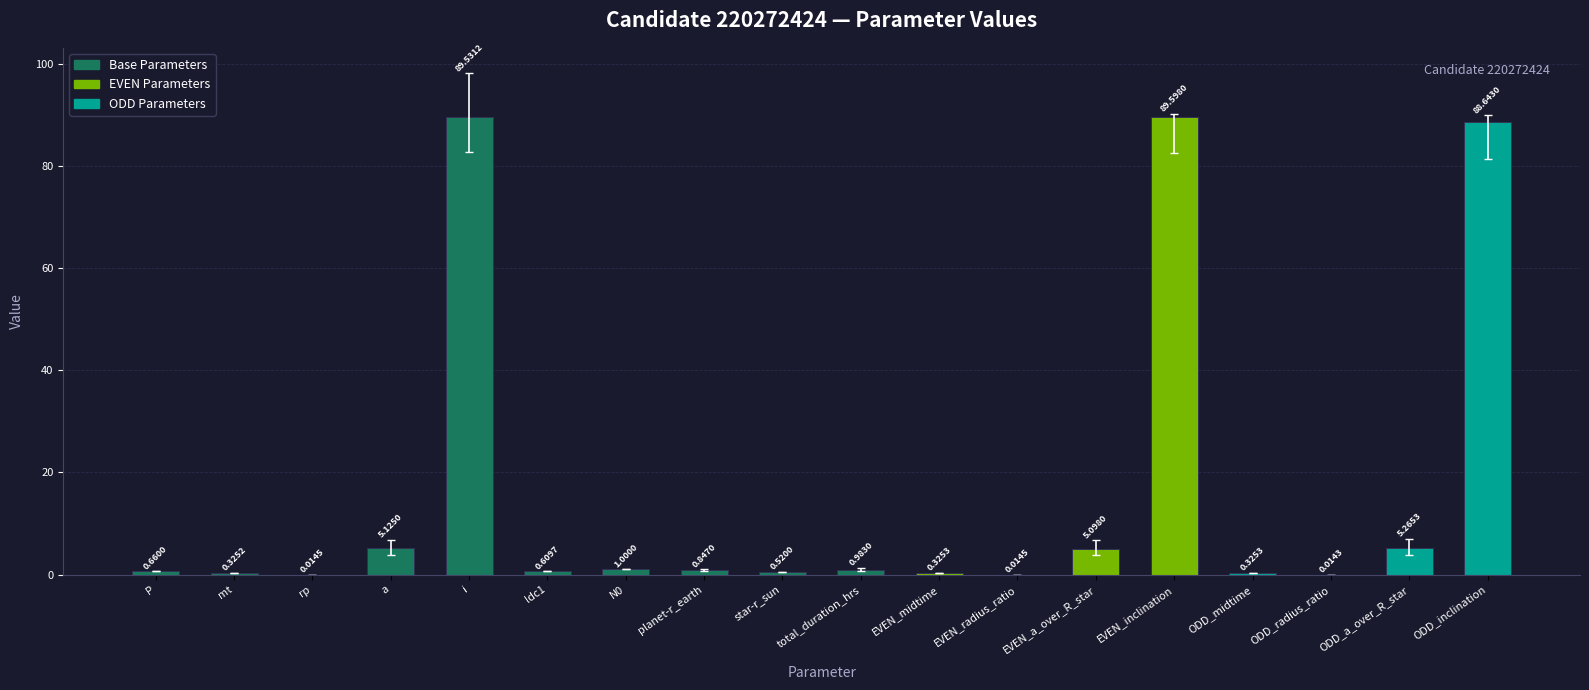

At which label is the value closest to 44?

ODD_a_over_R_star